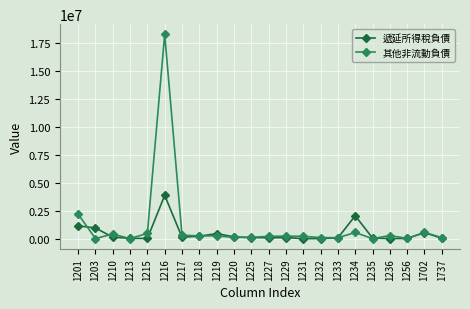

What is the approximate value of 遞延所得稅負債 at 1225?

95560